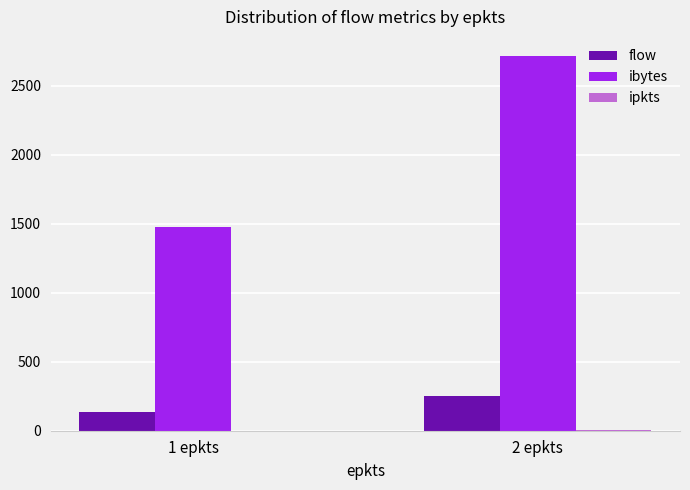

Where is flow nearest to the value 191?

1 epkts